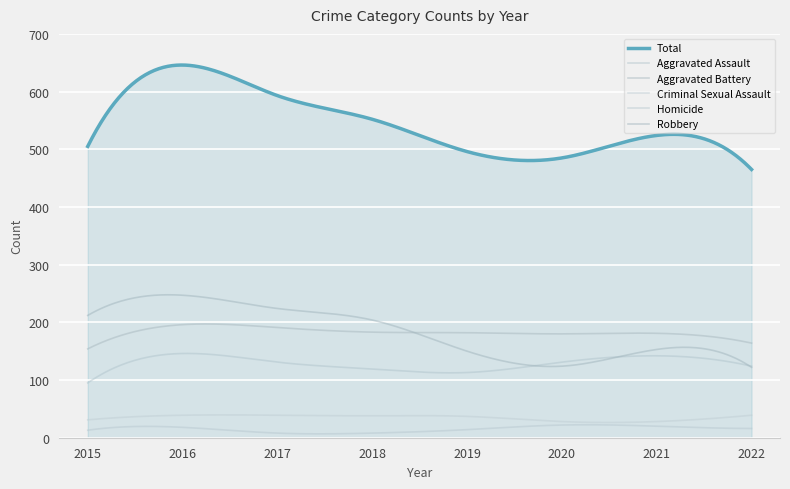

True or false: Robbery and Criminal Sexual Assault cross at least once.

False